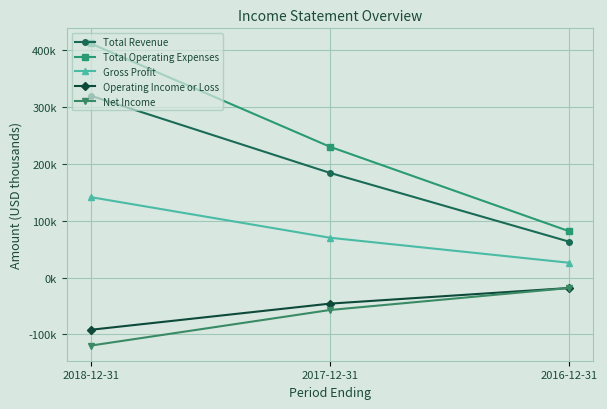

What is the value of the Gross Profit point at the 3rd from the left?

26000